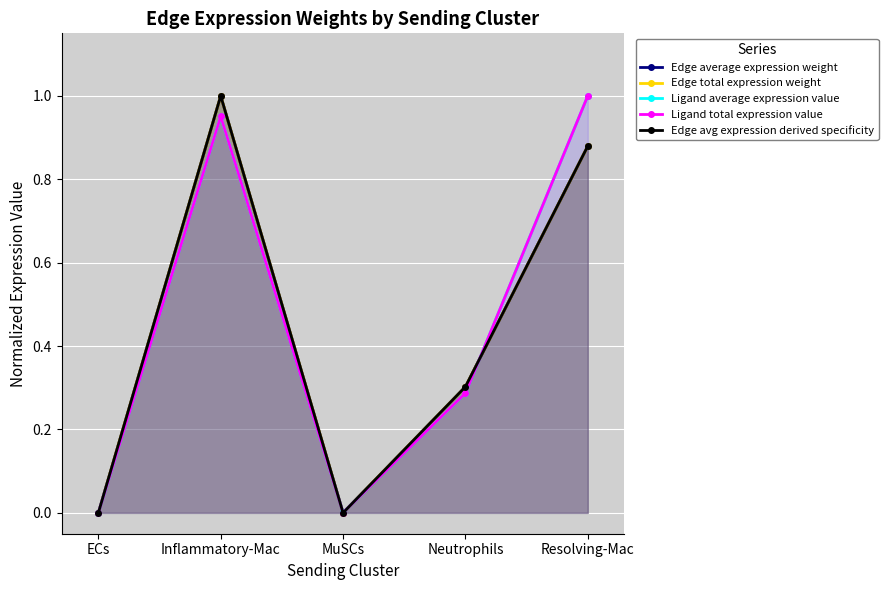

Is it true that Ligand average expression value equals 0.0 at ECs?

True